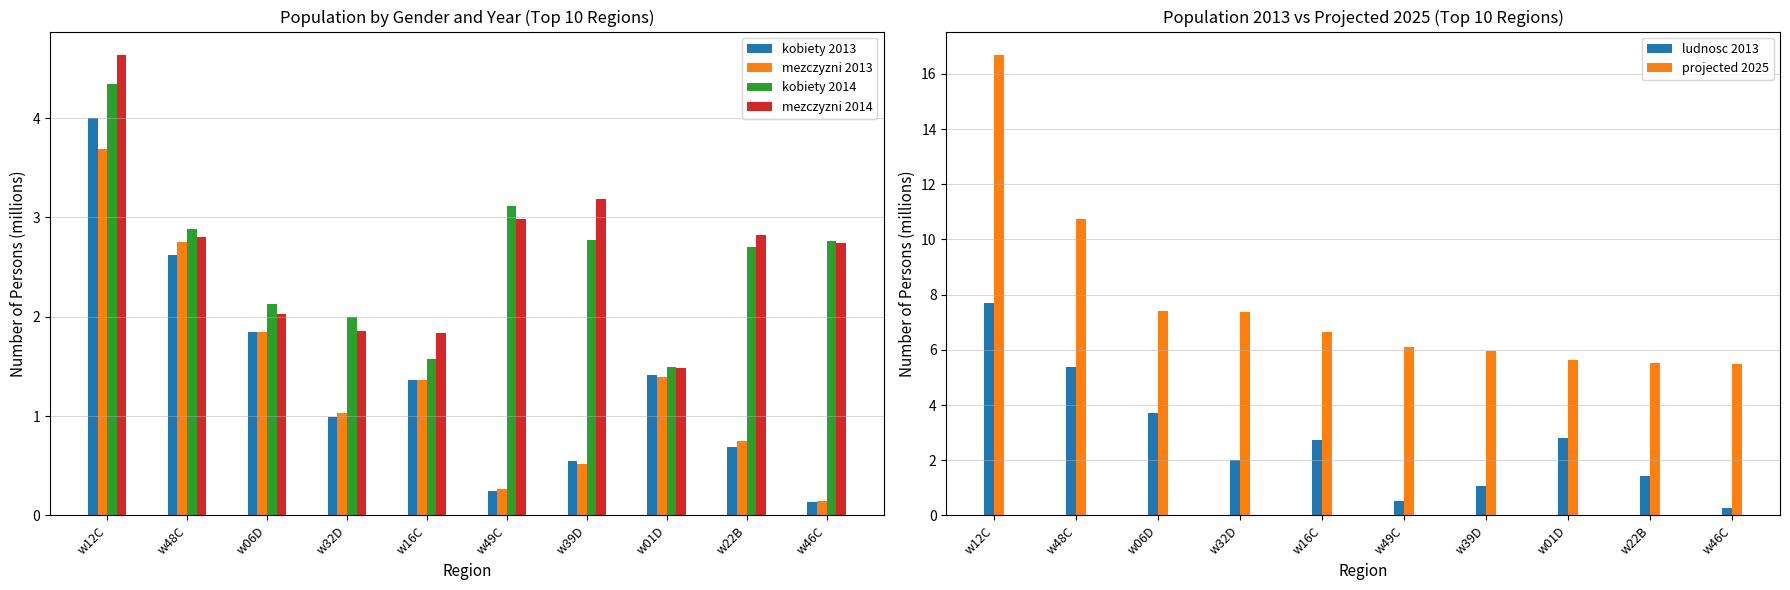

How many categories are shown in the chart?

10